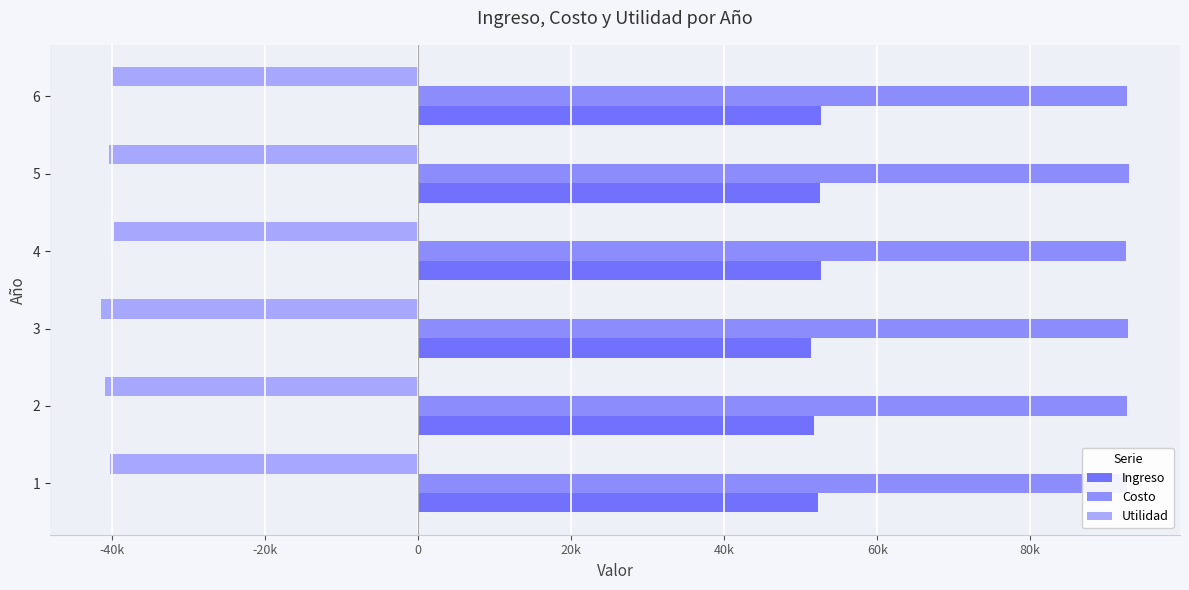

What are all the series names shown in the legend?

Ingreso, Costo, Utilidad